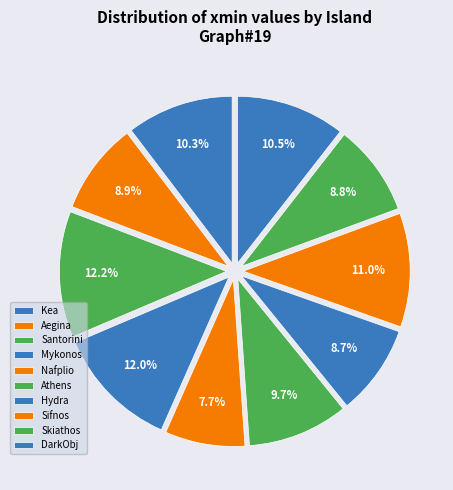

What is the largest slice in the pie chart?

Santorini